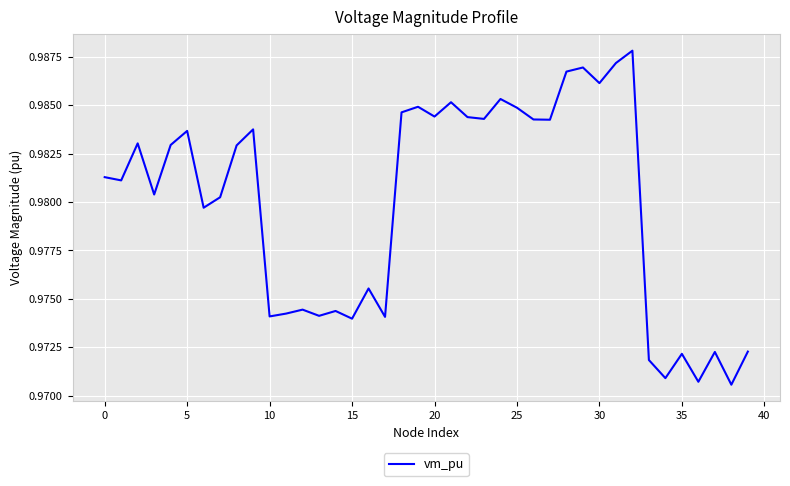

How many values are between 0 and 1?

40